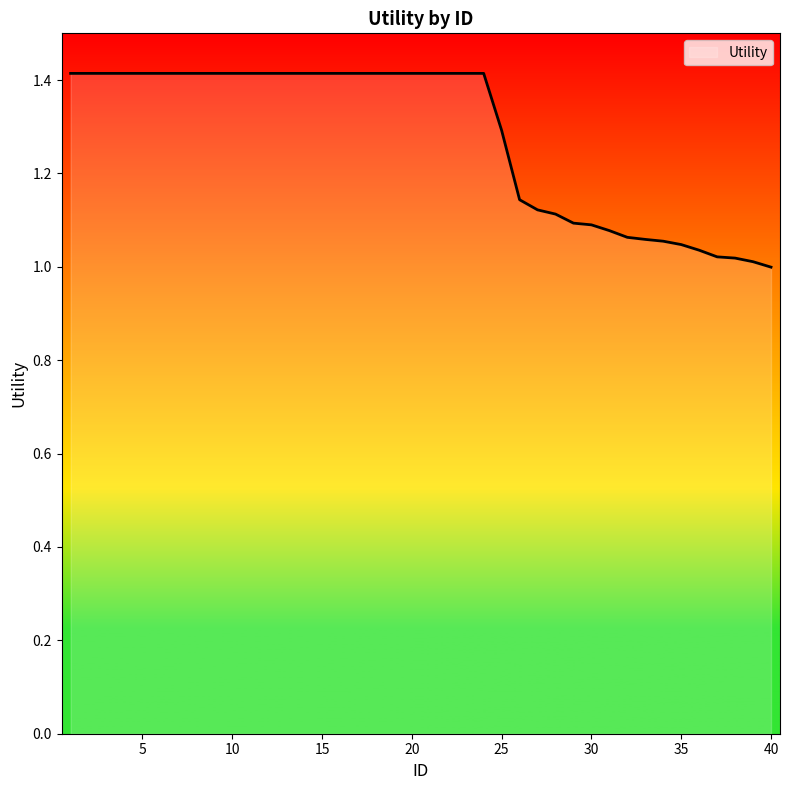

What is the maximum value shown in the chart?

1.4